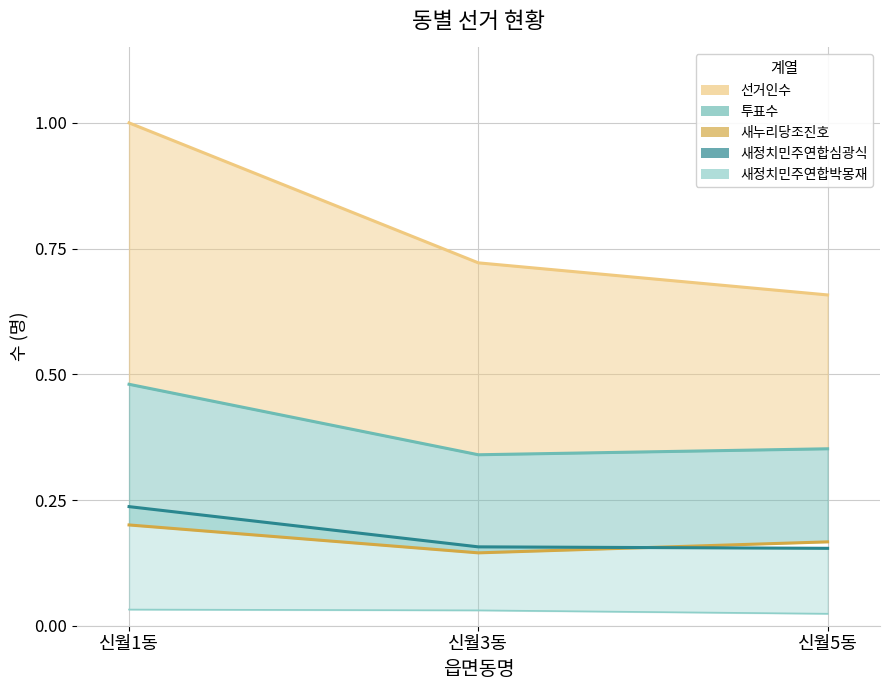

List the series in order of their peak value, lowest first.

새누리당조진호, 새정치민주연합심광식